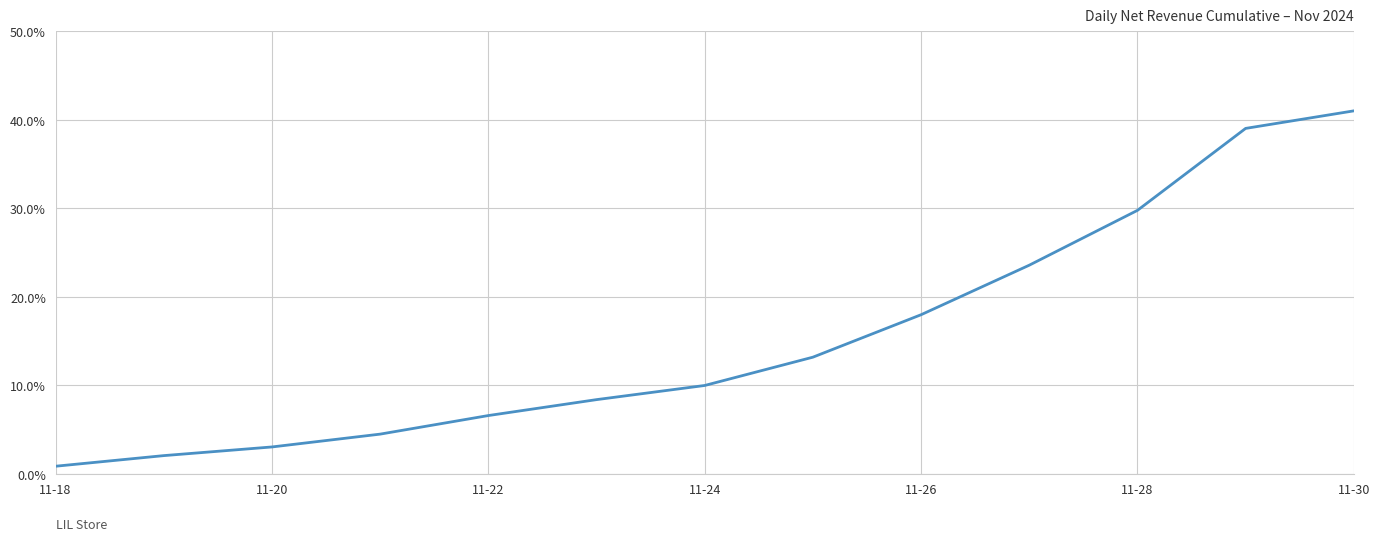

What is the difference between the maximum and minimum values?

40.2